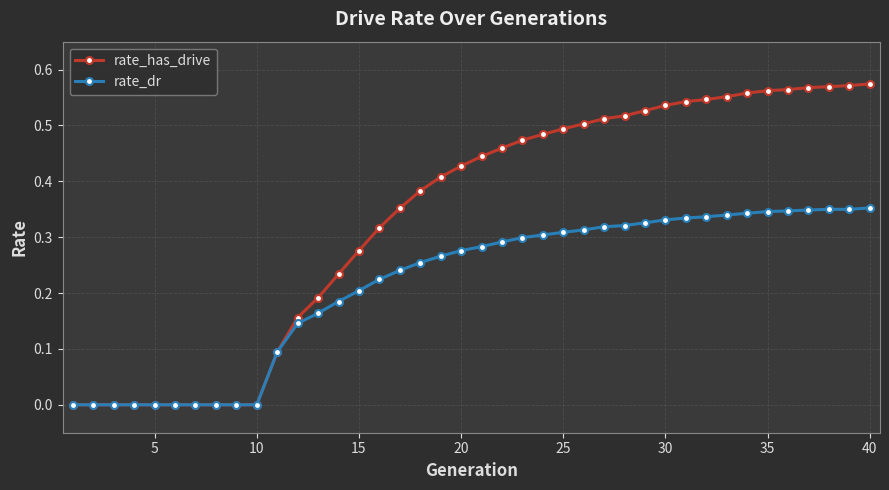

Rank the series by their maximum value, from lowest to highest.

rate_dr, rate_has_drive